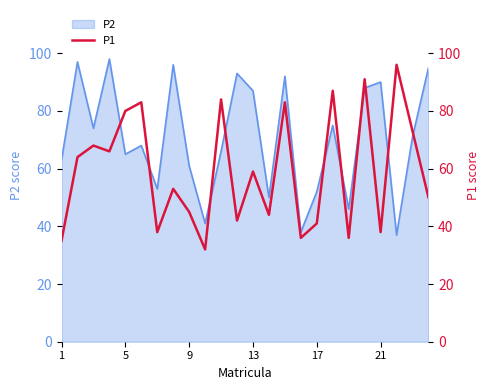

What is the maximum value for P2?

98